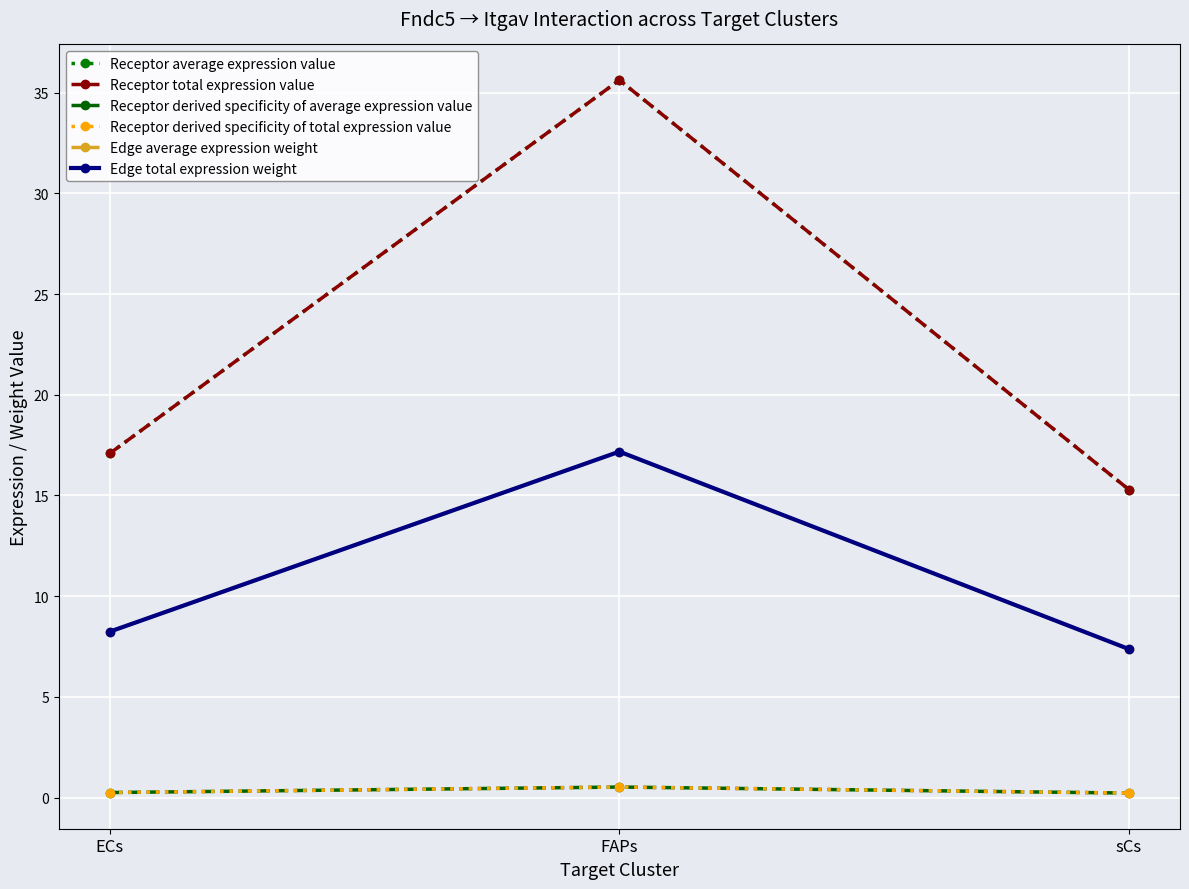

What is the average value of the Receptor derived specificity of average expression value series?

0.3